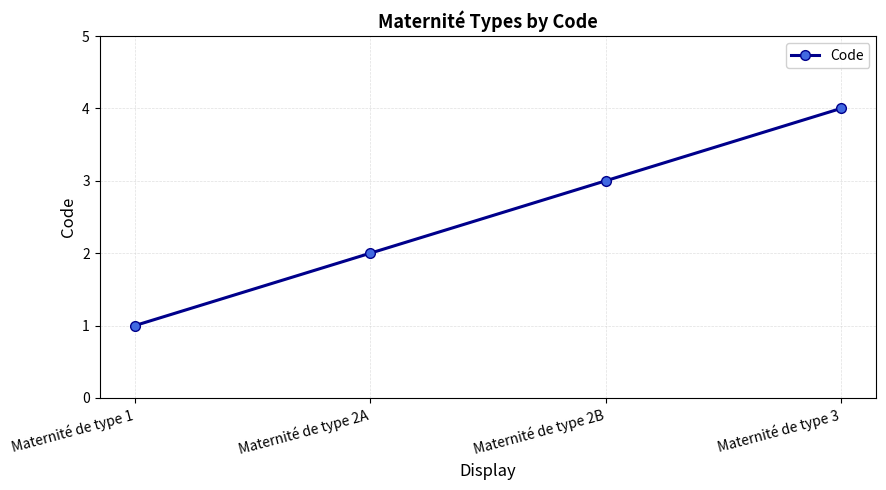

At which label is the value closest to 2?

Maternité de type 2A